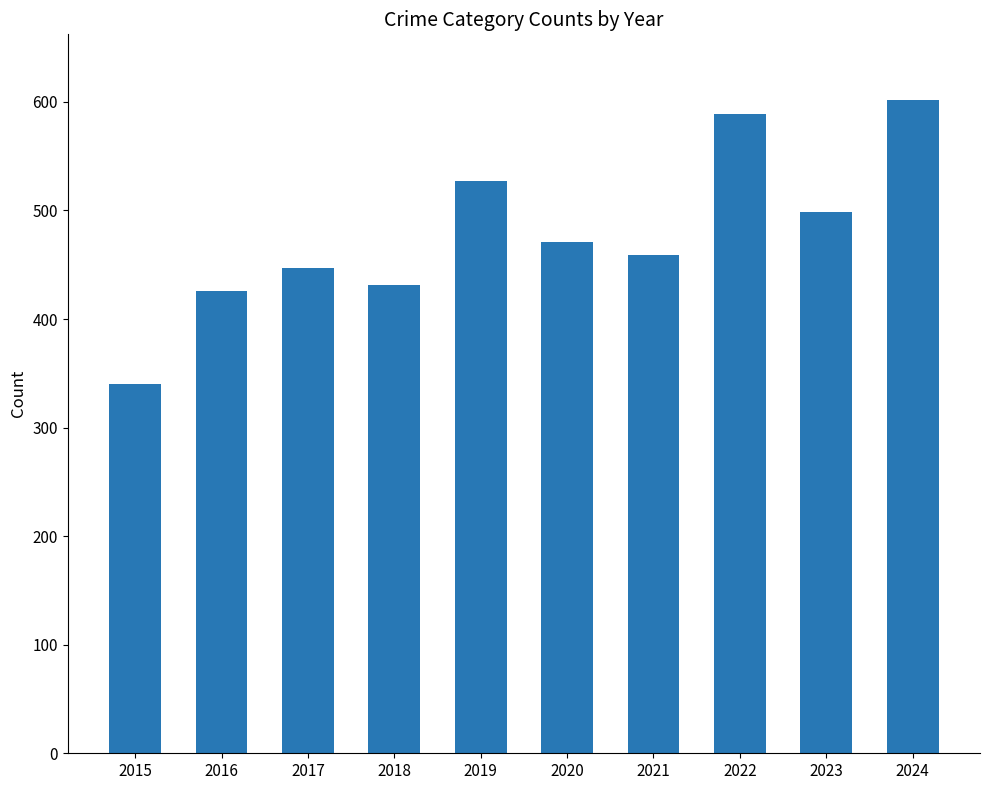

How many bars are there in total?

10